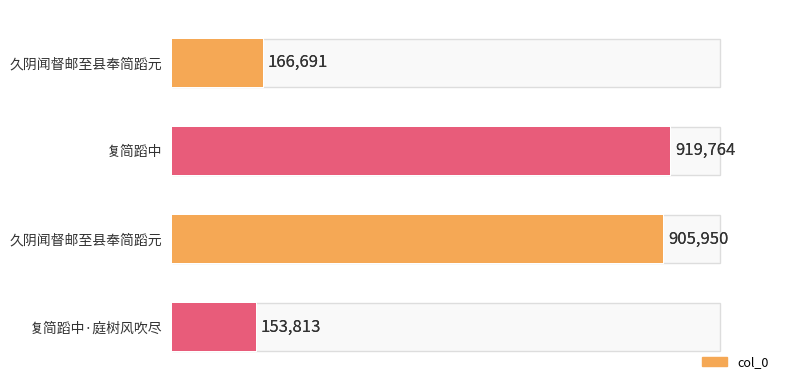

The chart shows a value of 905950 at 2. True or false?

True